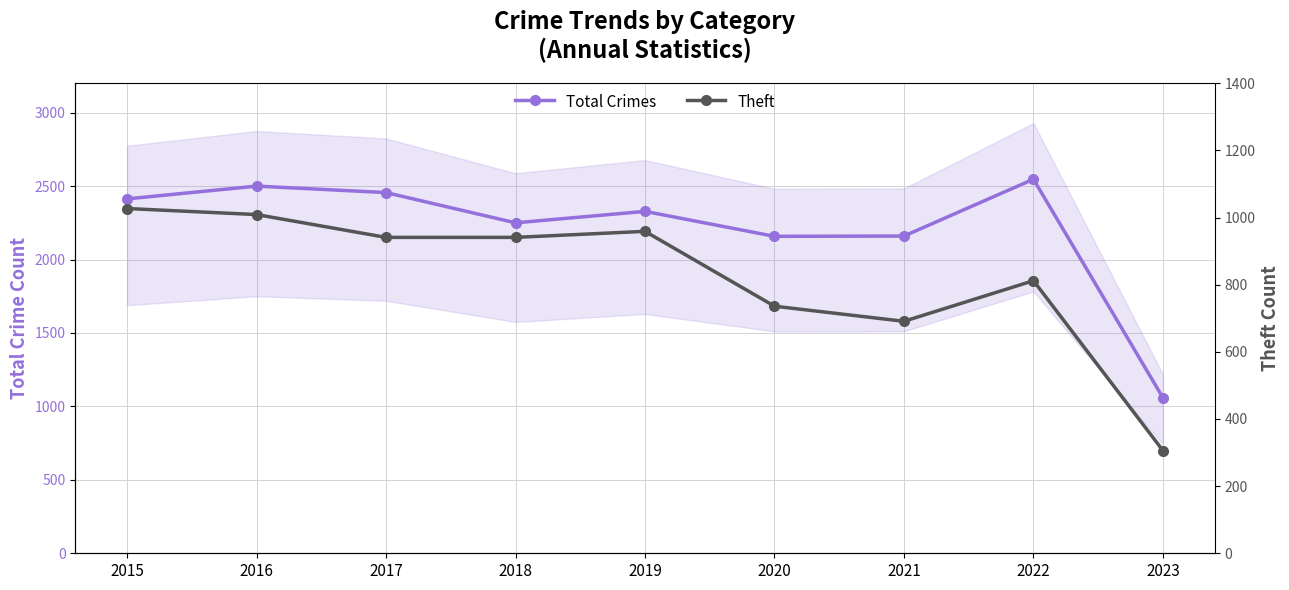

What are all the series names shown in the legend?

Total Crimes, Theft